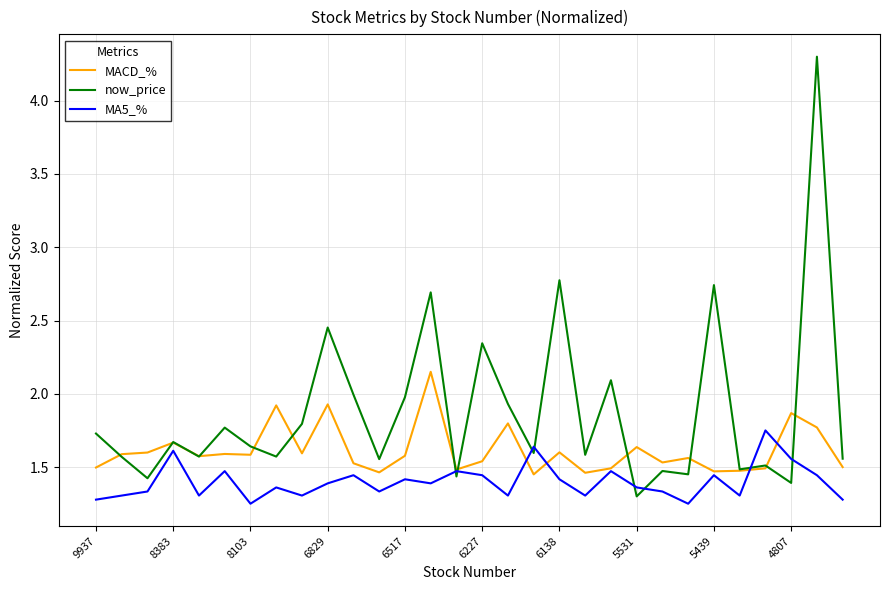

Which series has the widest spread of values?

now_price